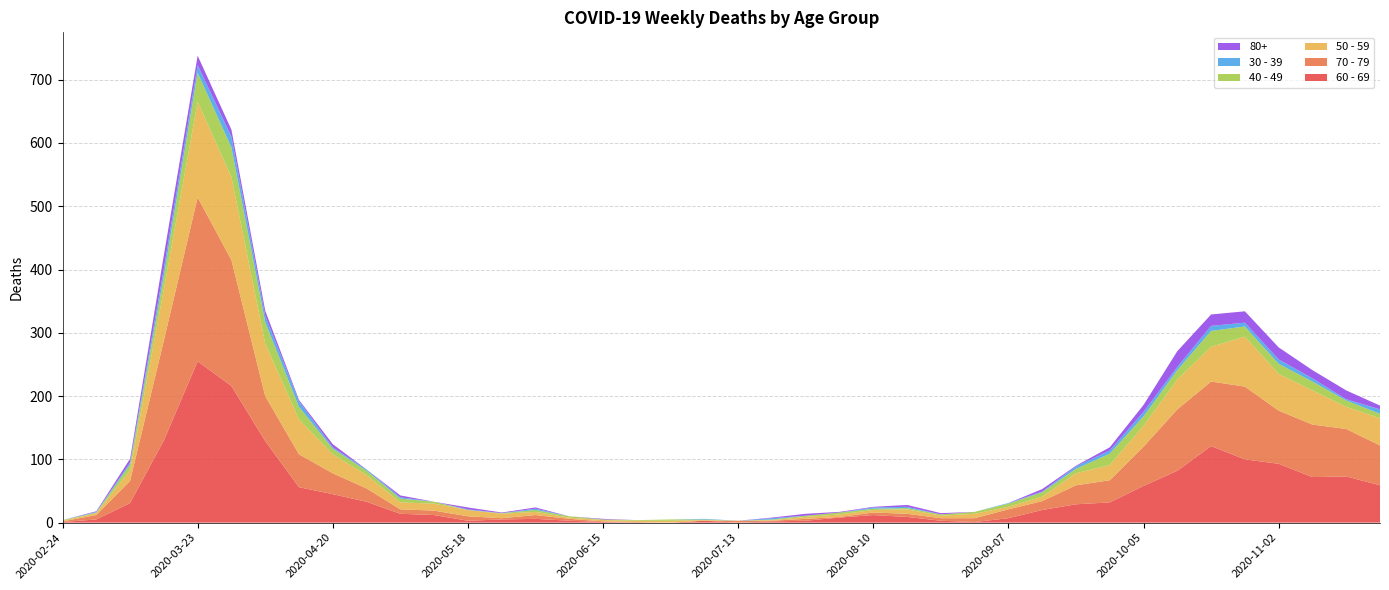

Reading left to right, extract all data points from this chart.

60 - 69: 2020-02-24=1	2020-03-02=5	2020-03-09=31	2020-03-16=130	2020-03-23=255	2020-03-30=216	2020-04-06=129	2020-04-13=56	2020-04-20=45	2020-04-27=33	2020-05-04=14	2020-05-11=12	2020-05-18=3	2020-05-25=5	2020-06-01=6	2020-06-08=3	2020-06-15=1	2020-06-22=0	2020-06-29=0	2020-07-06=3	2020-07-13=0	2020-07-20=2	2020-07-27=3	2020-08-03=8	2020-08-10=12	2020-08-17=9	2020-08-24=3	2020-08-31=1	2020-09-07=7	2020-09-14=20	2020-09-21=29	2020-09-28=32	2020-10-05=58	2020-10-12=82	2020-10-19=121	2020-10-26=100	2020-11-02=93	2020-11-09=72	2020-11-16=73	2020-11-23=59
70 - 79: 2020-02-24=1	2020-03-02=7	2020-03-09=35	2020-03-16=158	2020-03-23=259	2020-03-30=199	2020-04-06=71	2020-04-13=52	2020-04-20=33	2020-04-27=21	2020-05-04=7	2020-05-11=7	2020-05-18=7	2020-05-25=2	2020-06-01=6	2020-06-08=3	2020-06-15=1	2020-06-22=1	2020-06-29=0	2020-07-06=0	2020-07-13=3	2020-07-20=1	2020-07-27=3	2020-08-03=1	2020-08-10=4	2020-08-17=5	2020-08-24=4	2020-08-31=6	2020-09-07=14	2020-09-14=14	2020-09-21=30	2020-09-28=35	2020-10-05=62	2020-10-12=97	2020-10-19=102	2020-10-26=115	2020-11-02=84	2020-11-09=83	2020-11-16=75	2020-11-23=63
50 - 59: 2020-02-24=1	2020-03-02=3	2020-03-09=17	2020-03-16=81	2020-03-23=151	2020-03-30=131	2020-04-06=83	2020-04-13=55	2020-04-20=30	2020-04-27=21	2020-05-04=11	2020-05-11=11	2020-05-18=10	2020-05-25=7	2020-06-01=5	2020-06-08=2	2020-06-15=2	2020-06-22=2	2020-06-29=3	2020-07-06=1	2020-07-13=0	2020-07-20=1	2020-07-27=3	2020-08-03=4	2020-08-10=4	2020-08-17=7	2020-08-24=4	2020-08-31=7	2020-09-07=4	2020-09-14=7	2020-09-21=19	2020-09-28=24	2020-10-05=33	2020-10-12=47	2020-10-19=55	2020-10-26=79	2020-11-02=58	2020-11-09=54	2020-11-16=35	2020-11-23=43
40 - 49: 2020-02-24=1	2020-03-02=1	2020-03-09=9	2020-03-16=21	2020-03-23=46	2020-03-30=47	2020-04-06=34	2020-04-13=20	2020-04-20=9	2020-04-27=7	2020-05-04=6	2020-05-11=3	2020-05-18=0	2020-05-25=1	2020-06-01=3	2020-06-08=2	2020-06-15=1	2020-06-22=1	2020-06-29=2	2020-07-06=1	2020-07-13=0	2020-07-20=1	2020-07-27=2	2020-08-03=3	2020-08-10=2	2020-08-17=2	2020-08-24=2	2020-08-31=3	2020-09-07=5	2020-09-14=7	2020-09-21=7	2020-09-28=18	2020-10-05=15	2020-10-12=15	2020-10-19=25	2020-10-26=16	2020-11-02=16	2020-11-09=14	2020-11-16=10	2020-11-23=7
30 - 39: 2020-02-24=0	2020-03-02=1	2020-03-09=3	2020-03-16=12	2020-03-23=12	2020-03-30=17	2020-04-06=10	2020-04-13=9	2020-04-20=2	2020-04-27=2	2020-05-04=2	2020-05-11=0	2020-05-18=1	2020-05-25=0	2020-06-01=2	2020-06-08=0	2020-06-15=0	2020-06-22=0	2020-06-29=0	2020-07-06=1	2020-07-13=0	2020-07-20=2	2020-07-27=0	2020-08-03=0	2020-08-10=2	2020-08-17=2	2020-08-24=0	2020-08-31=0	2020-09-07=1	2020-09-14=1	2020-09-21=4	2020-09-28=5	2020-10-05=7	2020-10-12=5	2020-10-19=8	2020-10-26=6	2020-11-02=7	2020-11-09=5	2020-11-16=2	2020-11-23=7
80+: 2020-02-24=0	2020-03-02=1	2020-03-09=6	2020-03-16=21	2020-03-23=15	2020-03-30=11	2020-04-06=8	2020-04-13=2	2020-04-20=5	2020-04-27=0	2020-05-04=3	2020-05-11=0	2020-05-18=3	2020-05-25=1	2020-06-01=2	2020-06-08=0	2020-06-15=1	2020-06-22=0	2020-06-29=0	2020-07-06=0	2020-07-13=0	2020-07-20=1	2020-07-27=3	2020-08-03=1	2020-08-10=1	2020-08-17=3	2020-08-24=2	2020-08-31=0	2020-09-07=0	2020-09-14=4	2020-09-21=1	2020-09-28=5	2020-10-05=11	2020-10-12=25	2020-10-19=18	2020-10-26=18	2020-11-02=19	2020-11-09=13	2020-11-16=14	2020-11-23=6